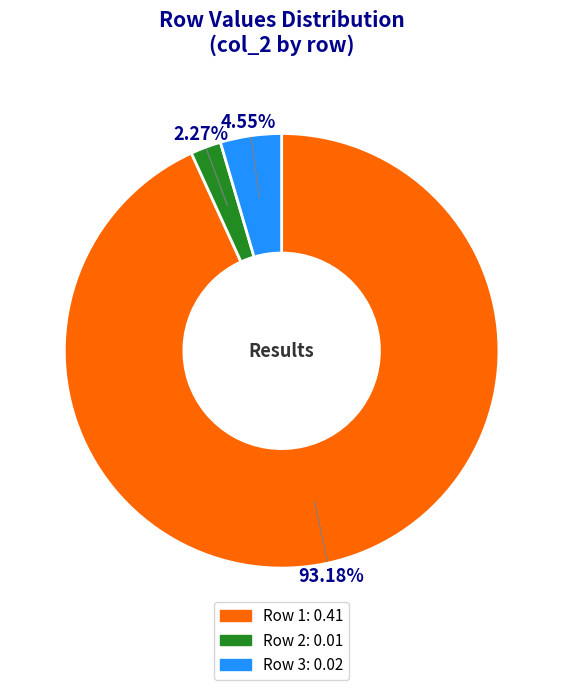

Does any single category account for the majority?

Yes